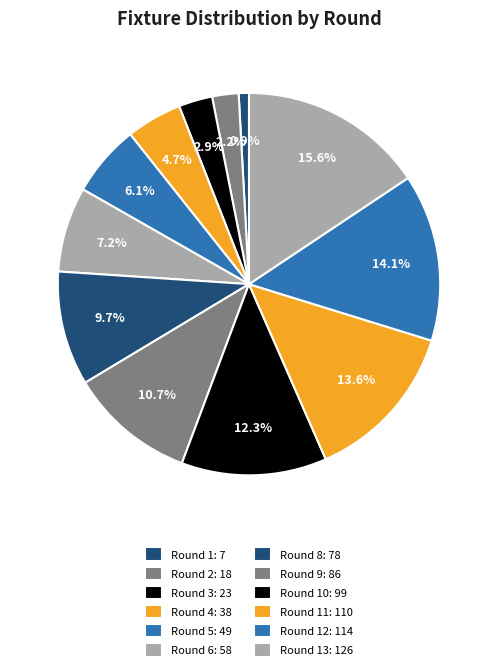

Which slice is the smallest?

Round 1